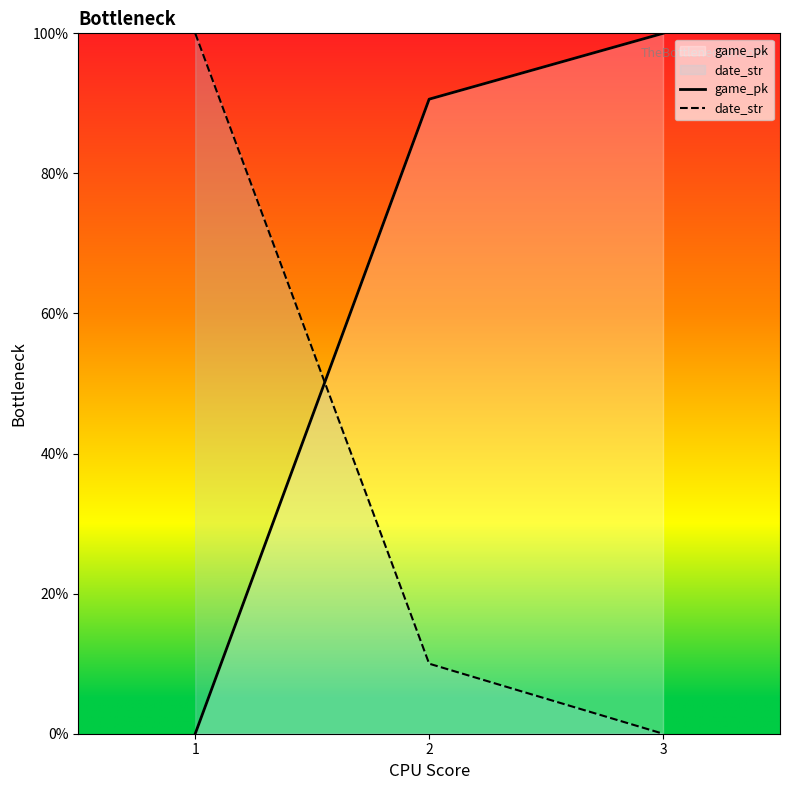

The game_pk series shows 0.0 at 1. True or false?

True